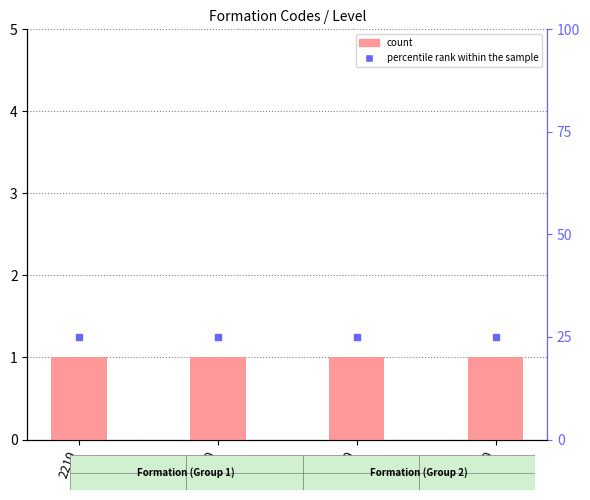

What is the sum of all percentile rank within the sample values?

100